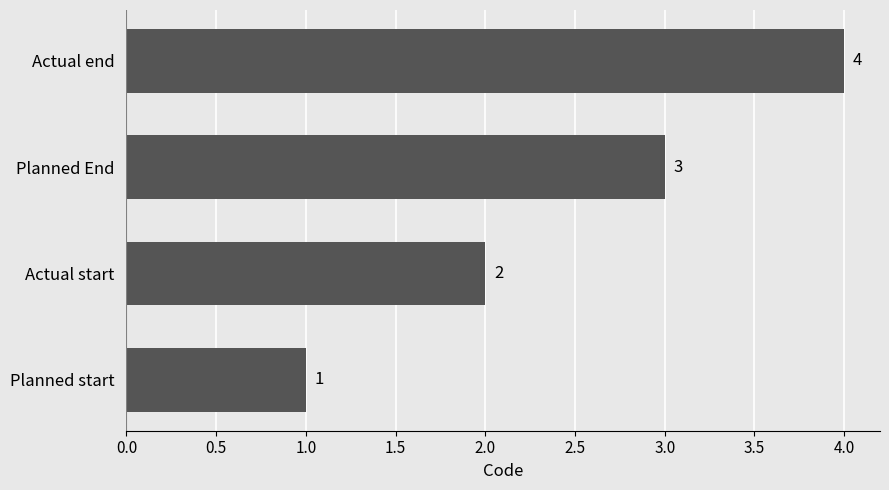

Between Actual end and Planned End, which is larger?

Actual end